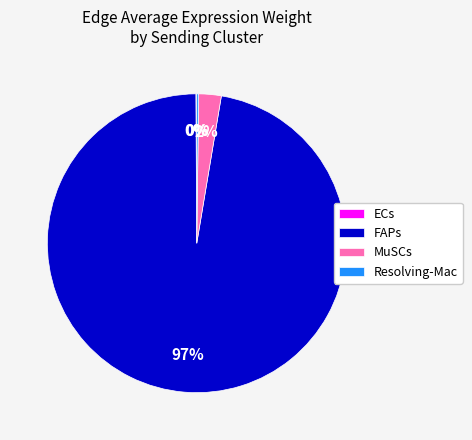

To the nearest percent, what portion does MuSCs represent?

2%